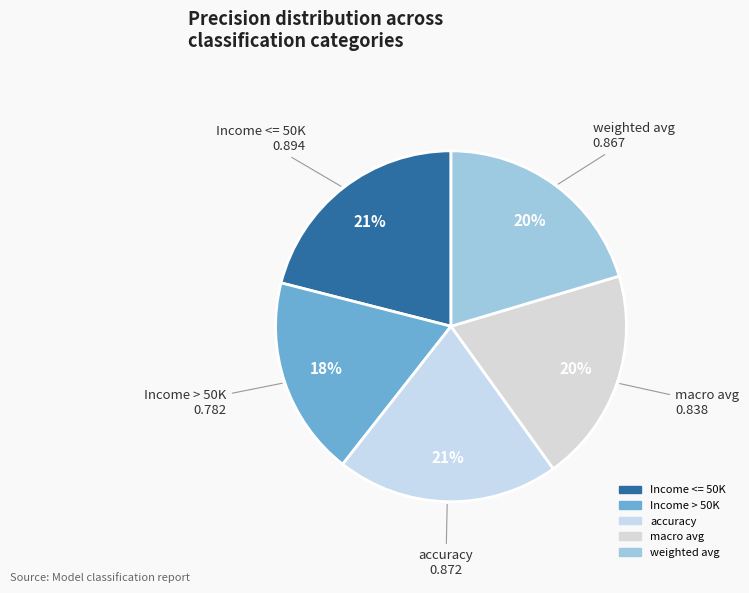

To the nearest percent, what is the average slice percentage?

20%